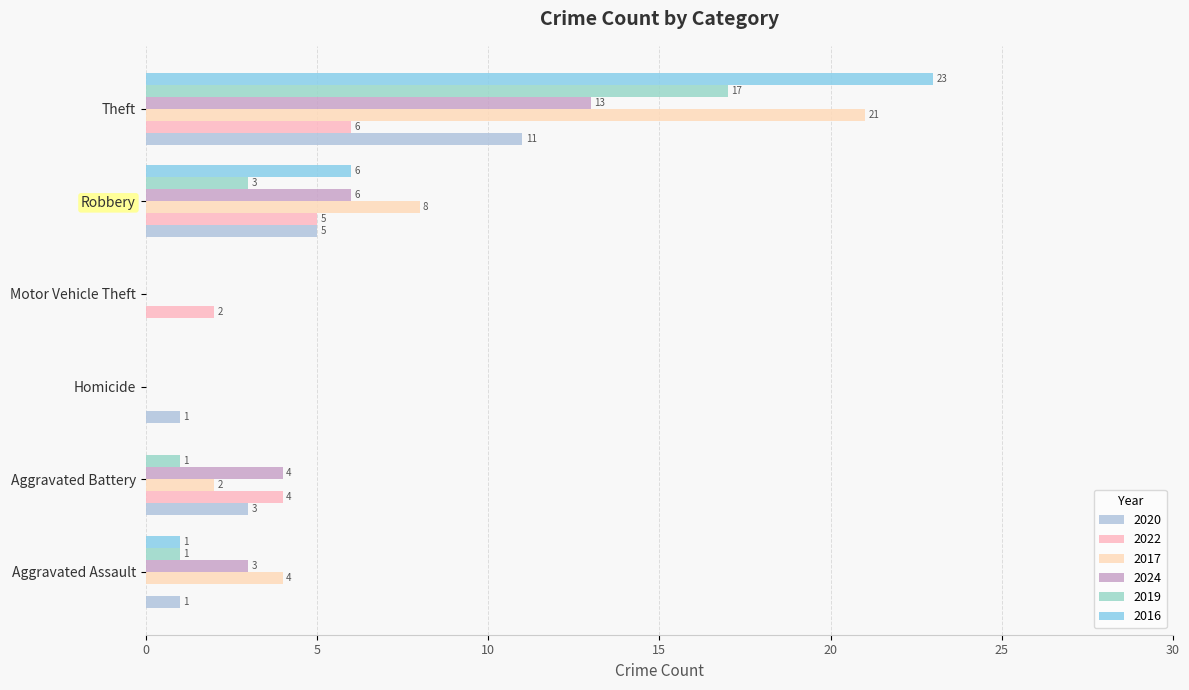

At which category does the chart reach its minimum across all series?

Motor Vehicle Theft